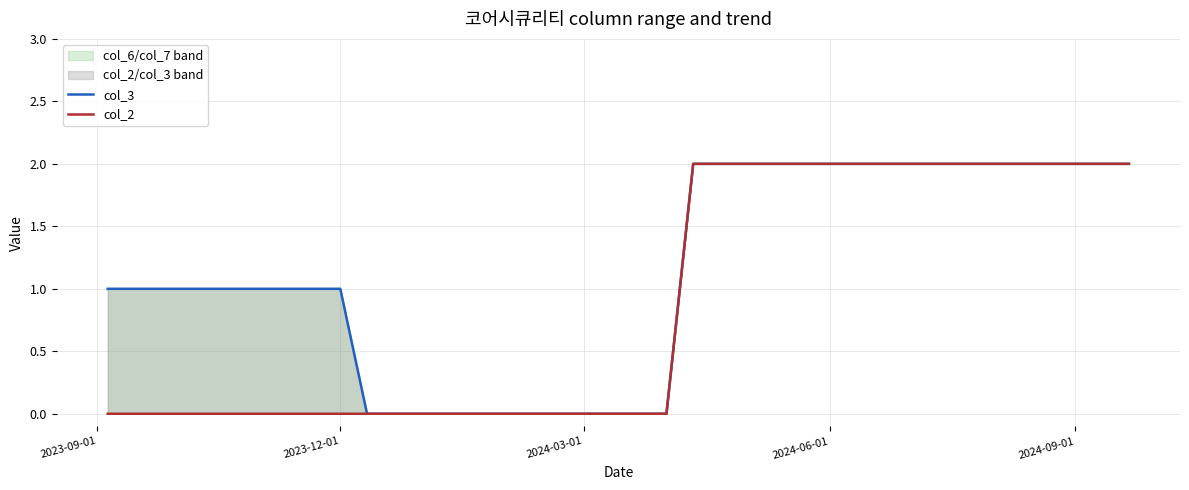

Is it true that col_3 equals 1 at 29?

False